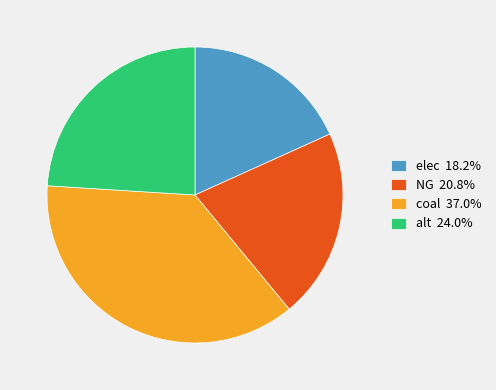

Combined, do coal 37.0% and alt 24.0% account for over 50%?

Yes